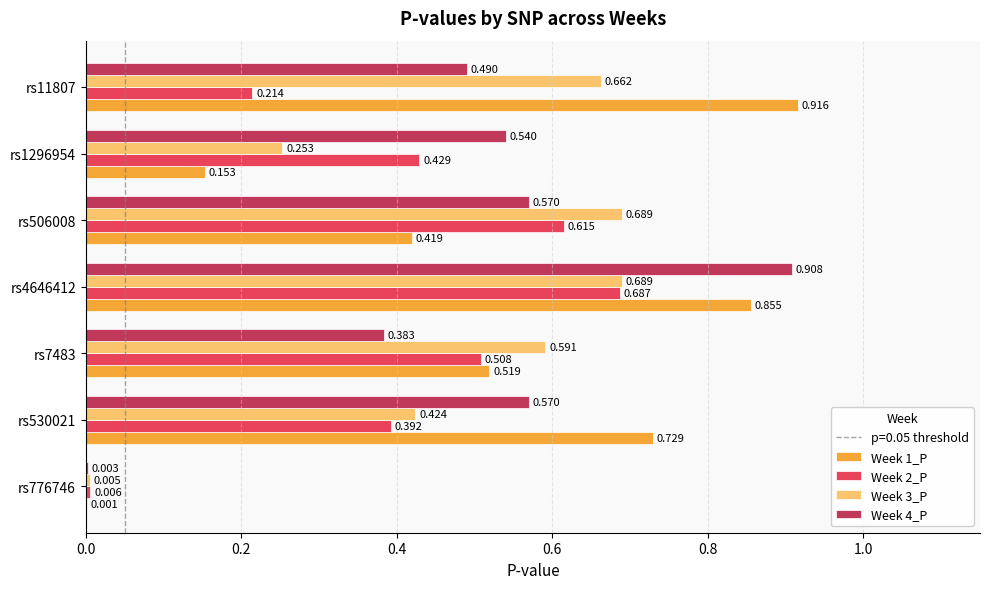

Is the value of Week 2_P at rs506008 greater than the value of Week 1_P at rs530021?

No